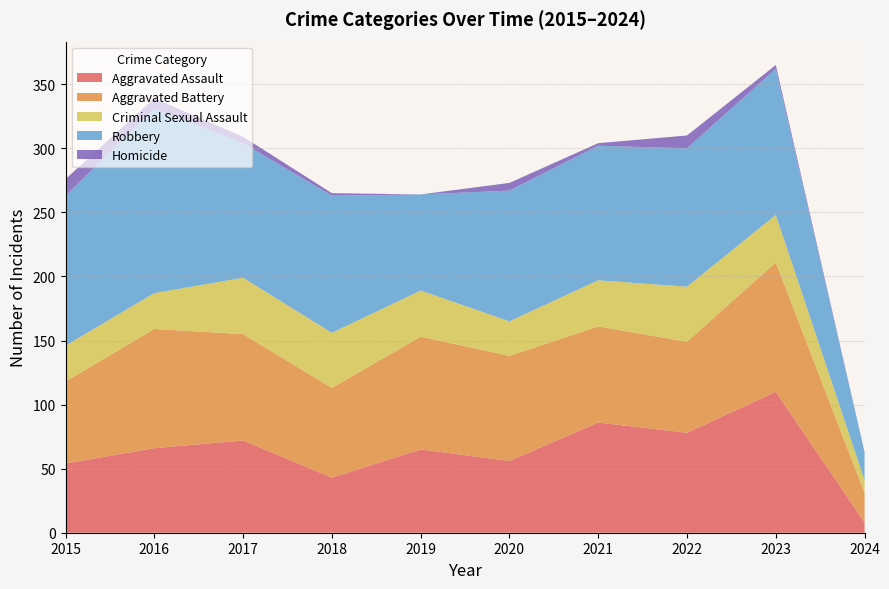

Reading left to right, list all the values displayed in this chart.

Aggravated Assault: 54	66	72	43	65	56	86	78	110	8
Aggravated Battery: 64	93	83	70	88	82	75	71	101	23
Criminal Sexual Assault: 28	28	44	43	36	27	36	43	37	10
Robbery: 117	144	105	107	75	102	105	108	114	22
Homicide: 13	8	5	2	0	6	2	10	3	0